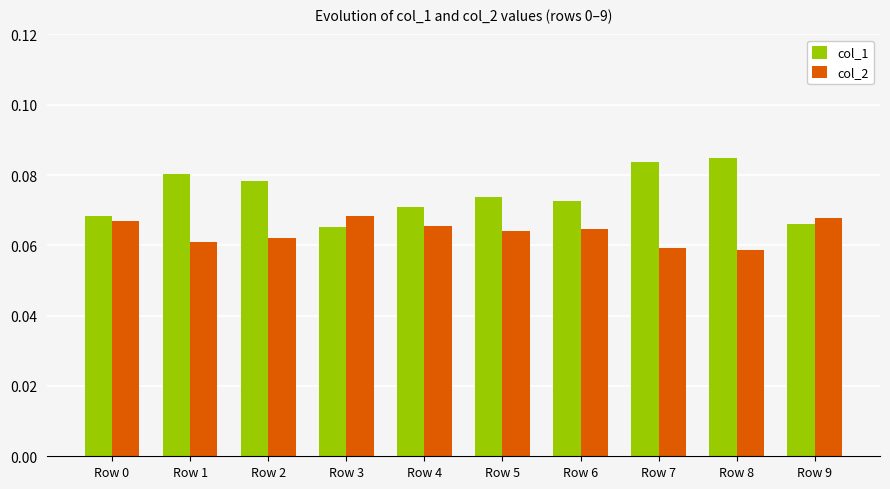

Is it true that col_1 equals 0.0 at Row 6?

False